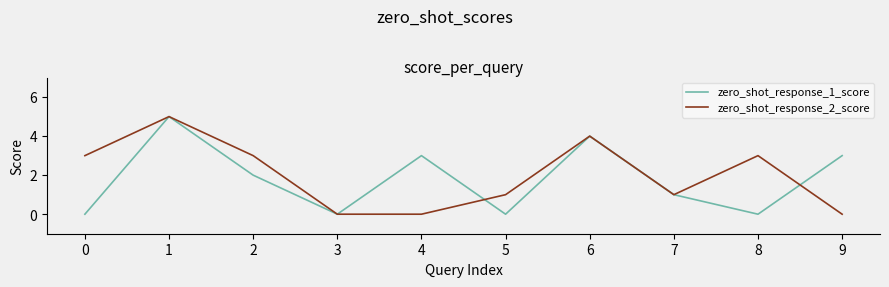

Between 4 and 5, which series saw the biggest shift?

zero_shot_response_1_score